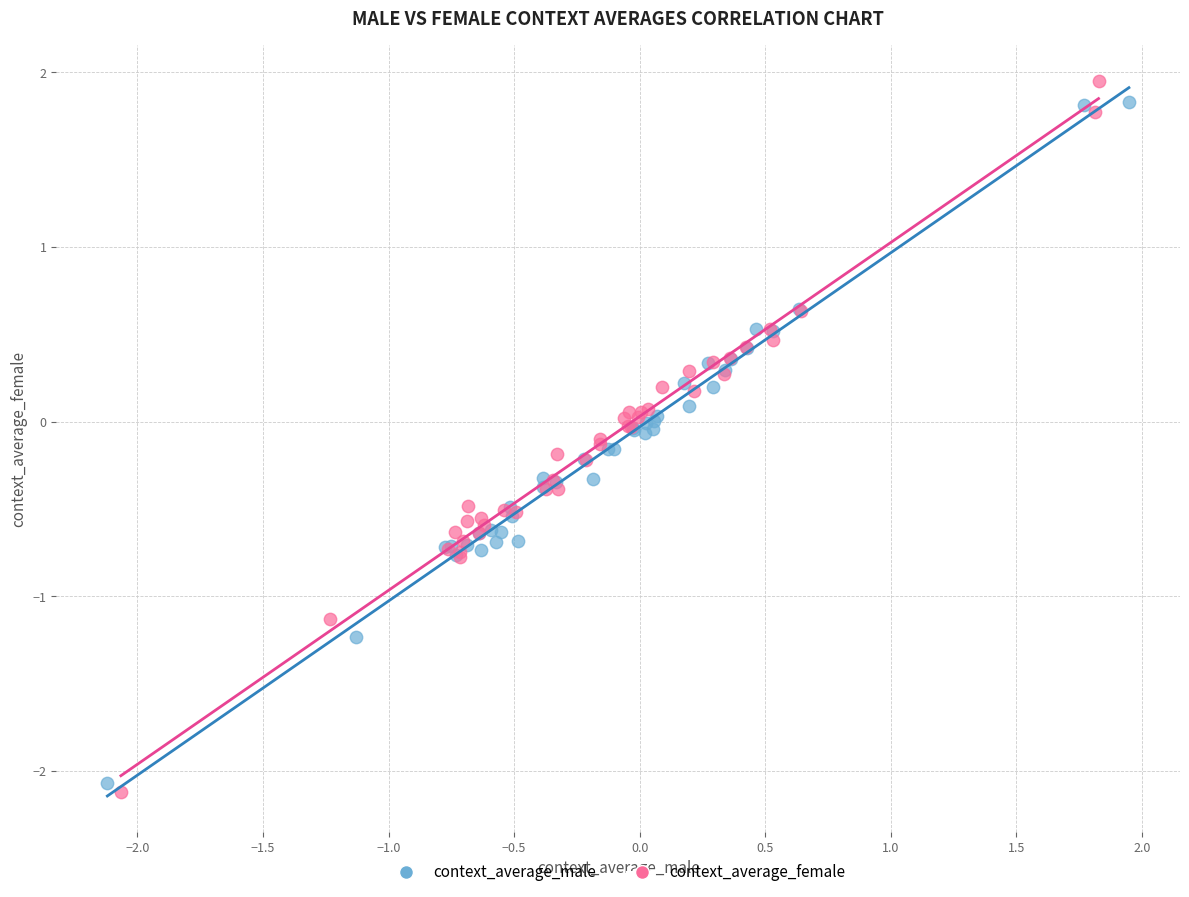

Which series has the largest Y range (max minus min)?

context_average_female